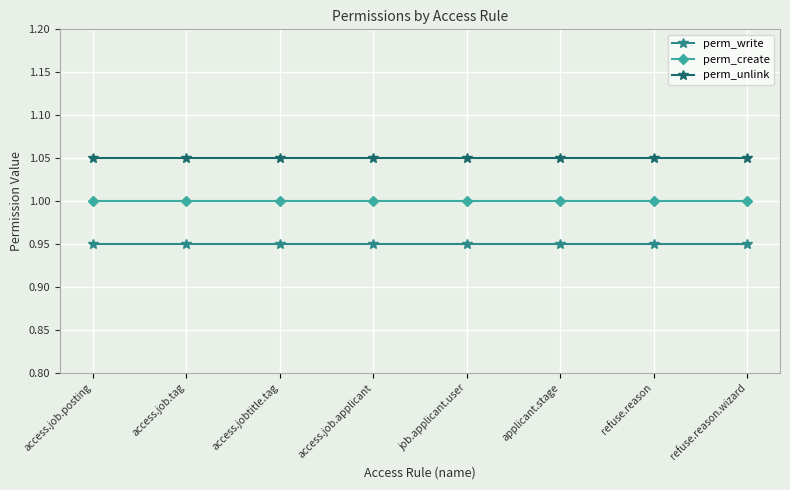

What are all the series names shown in the legend?

perm_write, perm_create, perm_unlink